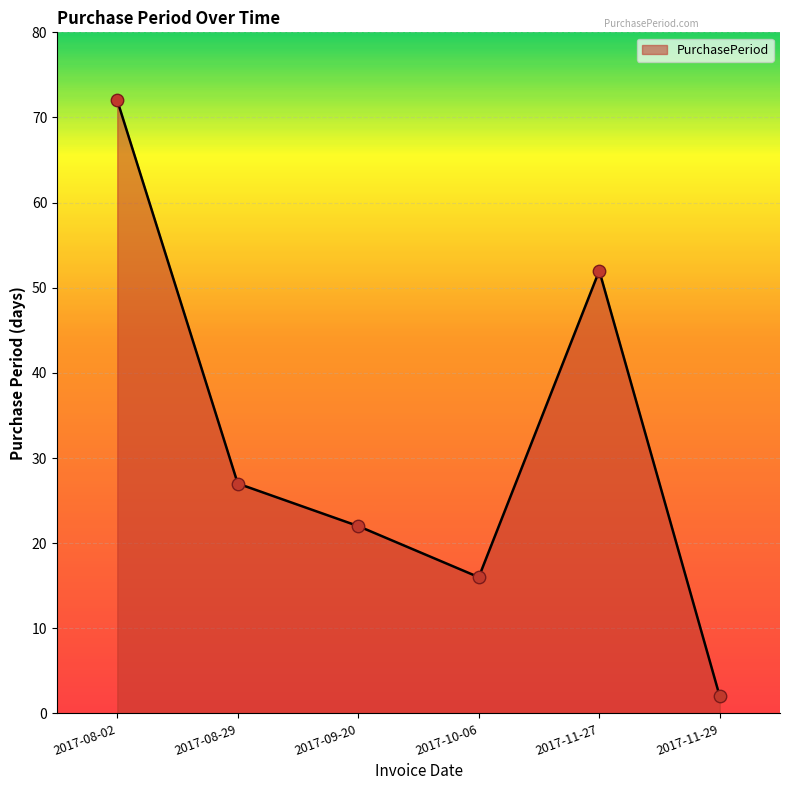

Which has a higher value, 2017-08-29 or 2017-11-27?

2017-11-27